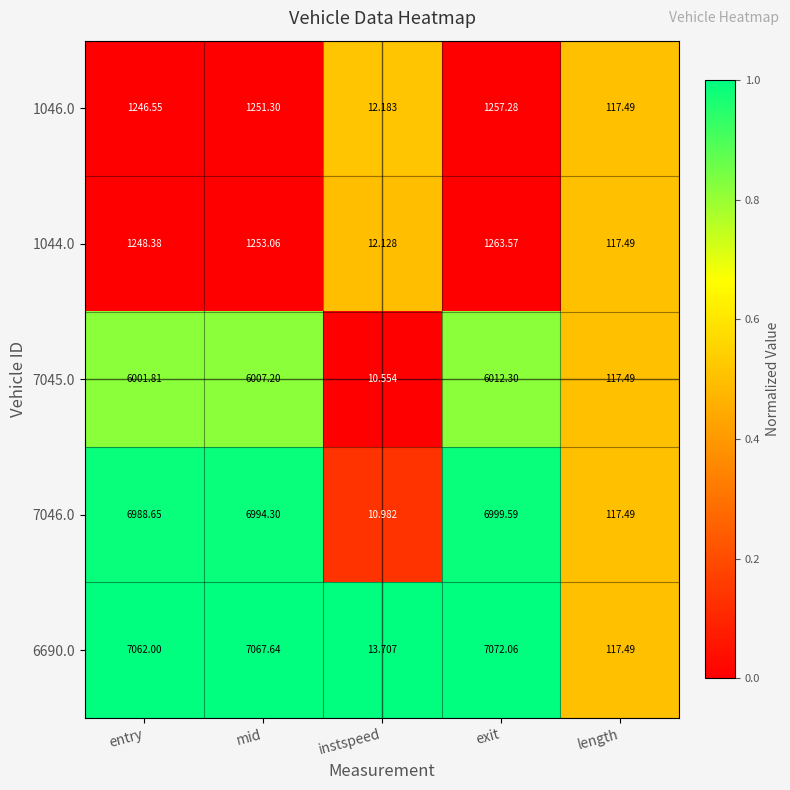

At which category is the sum across all series the highest?

exit